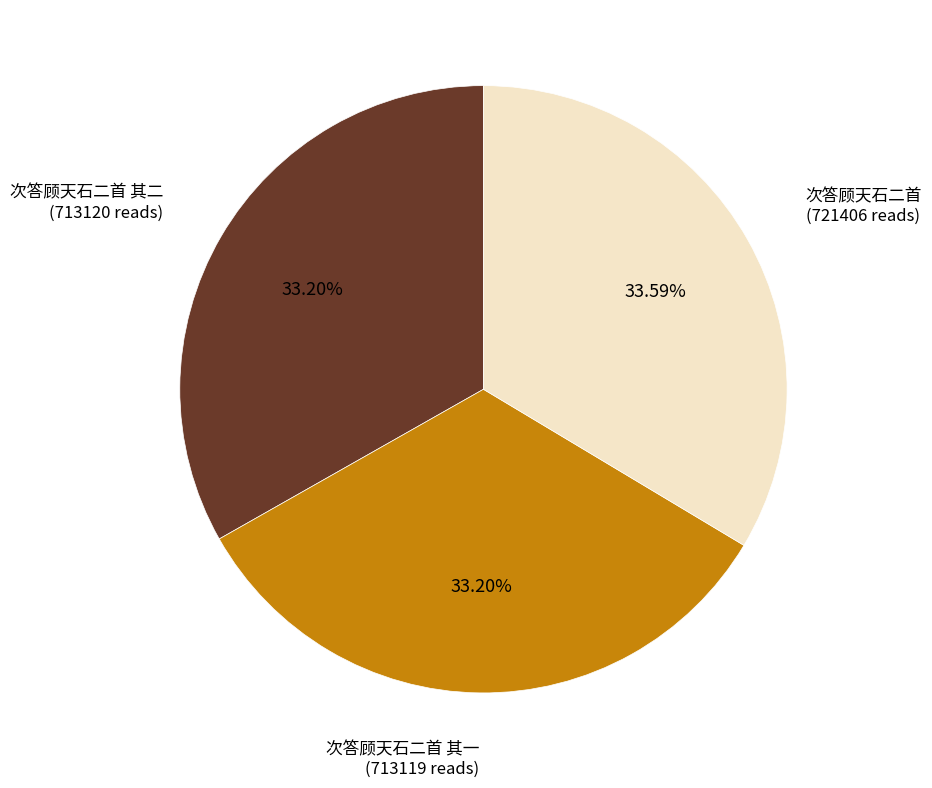

Is there any slice that represents more than half of the pie?

No